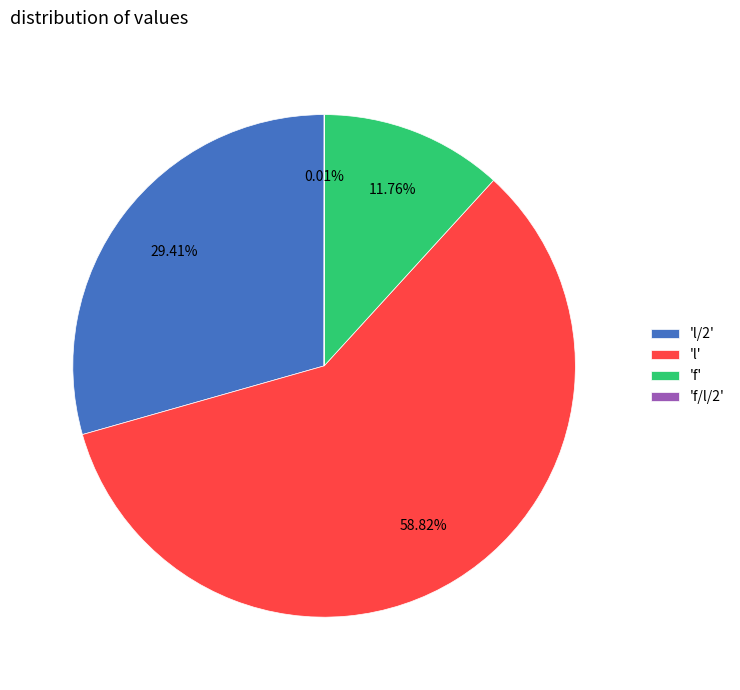

Approximately how many times larger is the value at 'f' compared to 'l/2'?

0.4